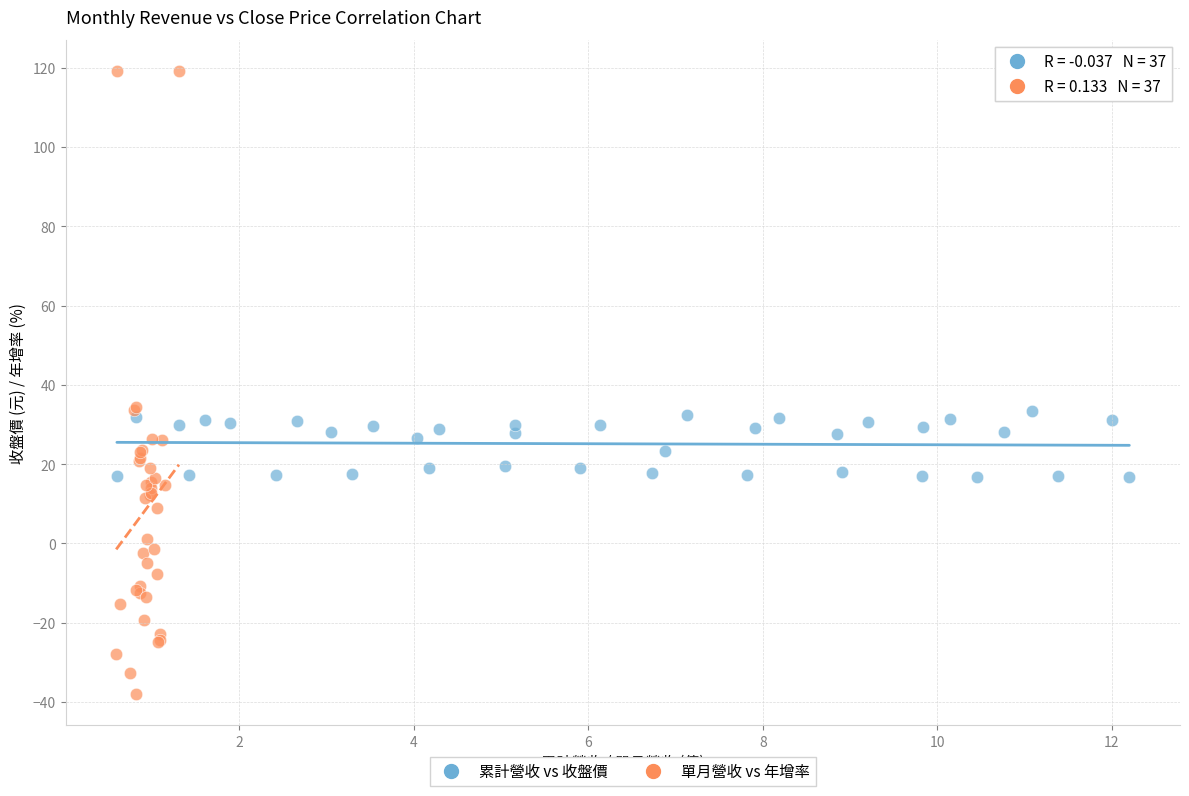

What are all the series names shown in the legend?

累計營收 vs 收盤價, 單月營收 vs 年增率